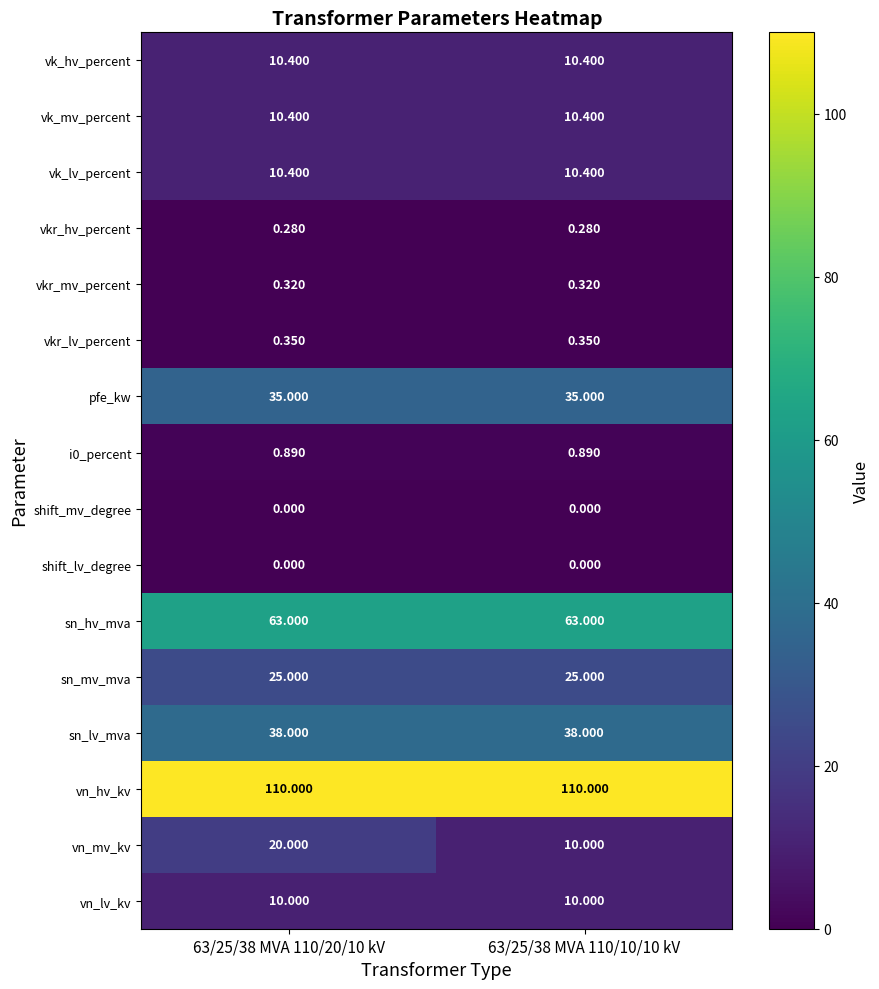

Between 63/25/38 MVA 110/20/10 kV and 63/25/38 MVA 110/10/10 kV, which series saw the biggest shift?

vn_mv_kv